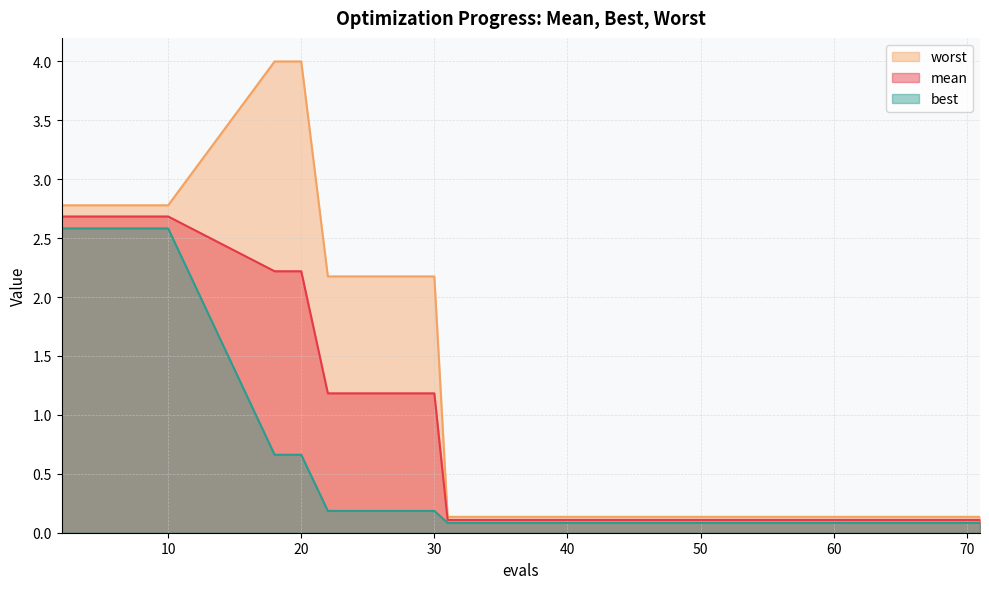

The value of worst at 57 is 0.0. True or false?

False